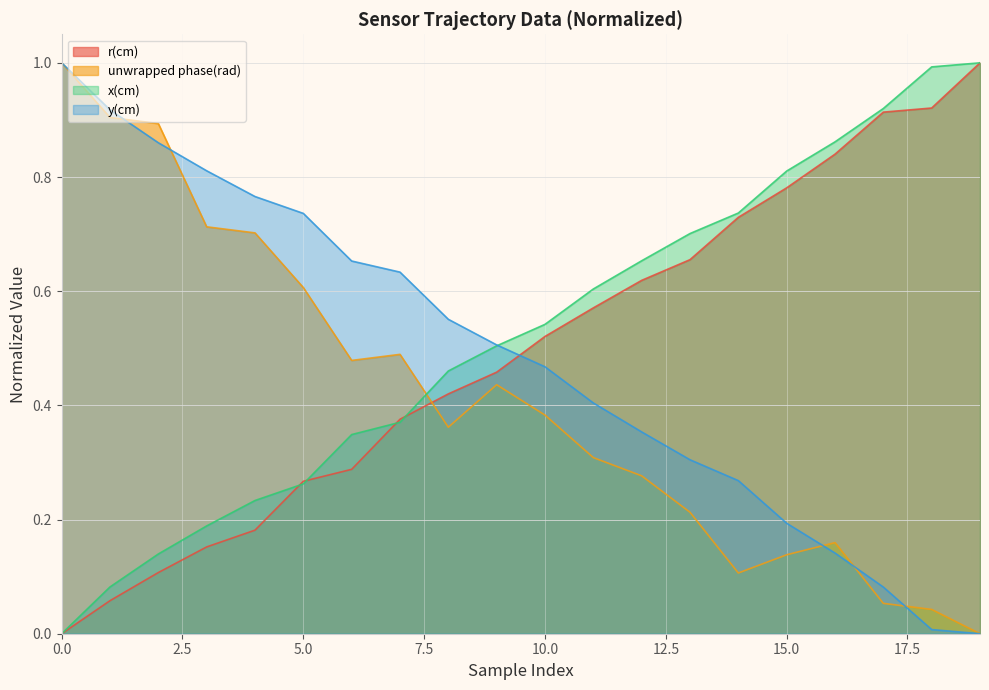

What is the approximate value of r(cm) at 12?

0.6